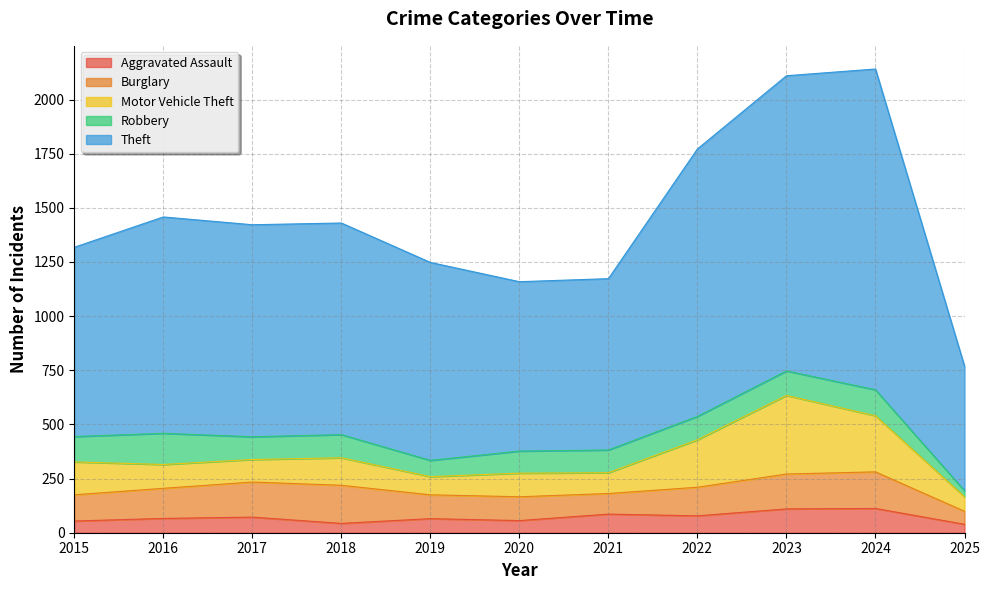

Which label corresponds to the smallest value in the chart?

2025